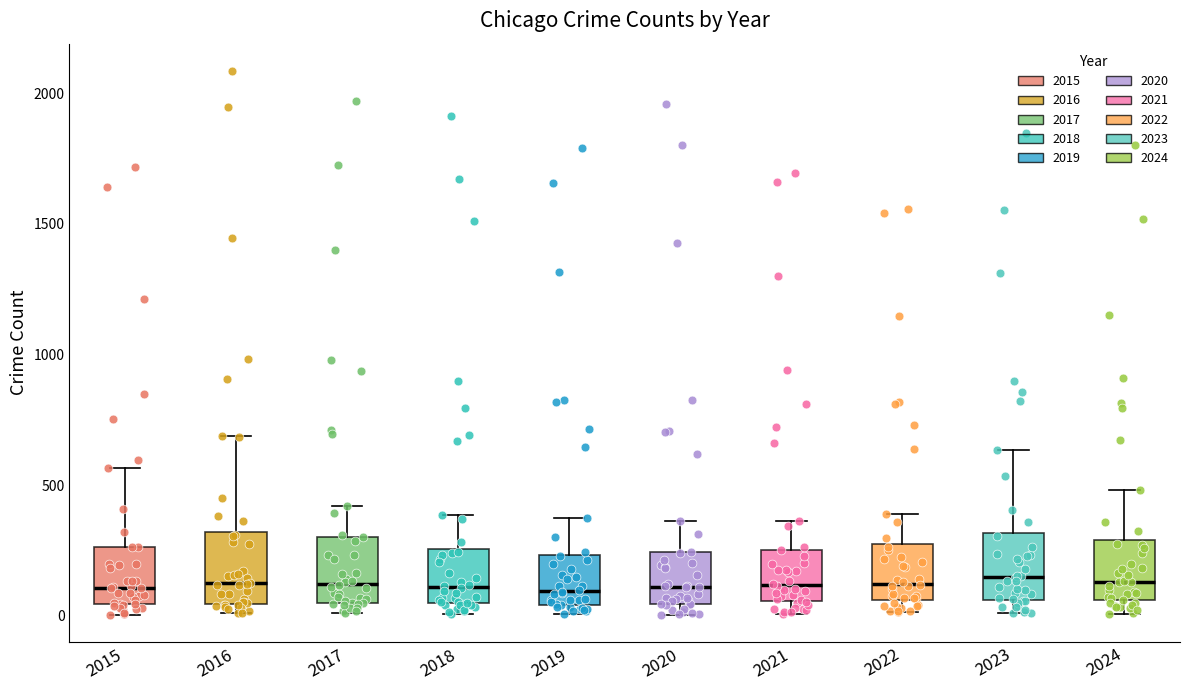

Where is the lower edge of the box at x = 2015 on the y-axis? The values are not printed on the chart, so give them approximately, as read against the axis.

50